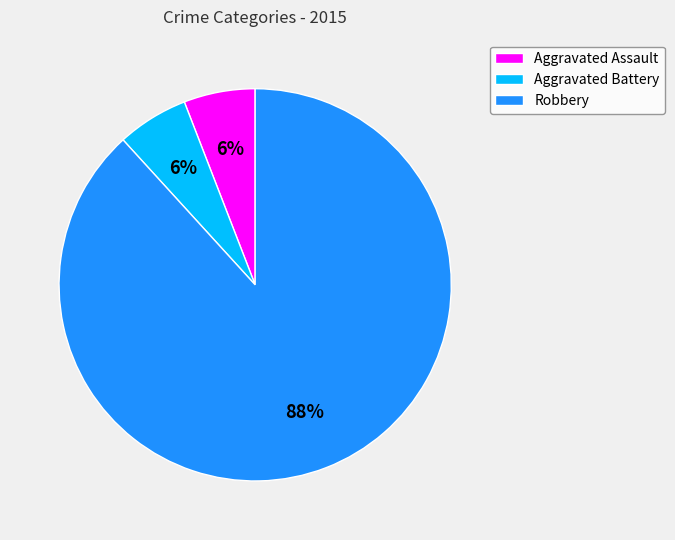

How many segments does this pie chart have?

3